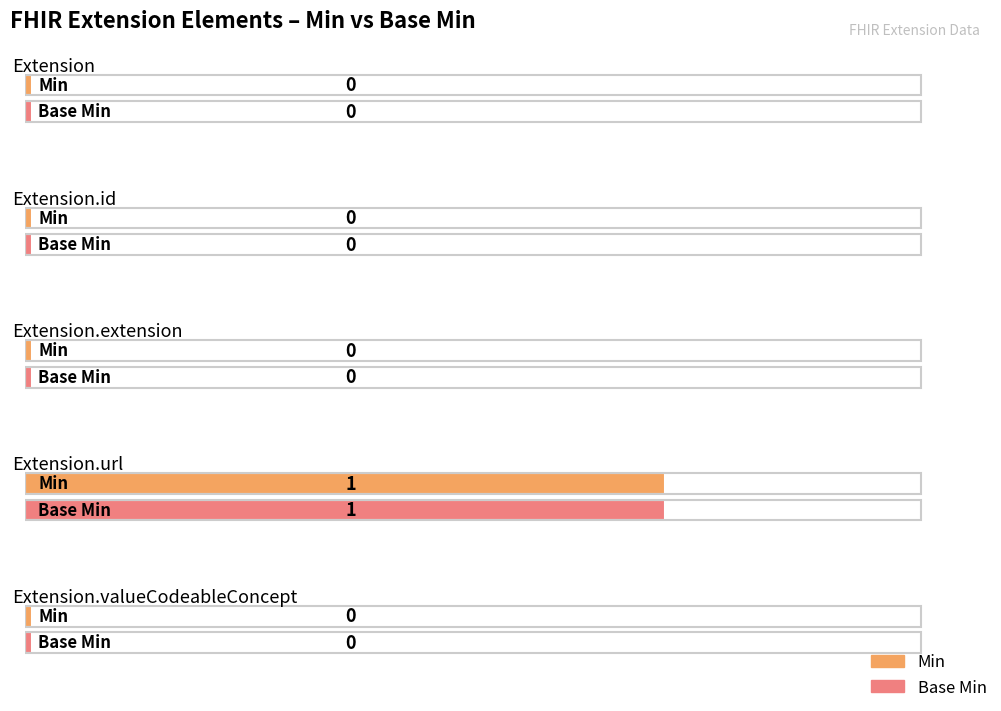

Reading left to right, what are all the values shown in this chart?

Min: Extension=0	Extension.id=0	Extension.extension=0	Extension.url=1	Extension.valueCodeableConcept=0
Base Min: Extension=0	Extension.id=0	Extension.extension=0	Extension.url=1	Extension.valueCodeableConcept=0